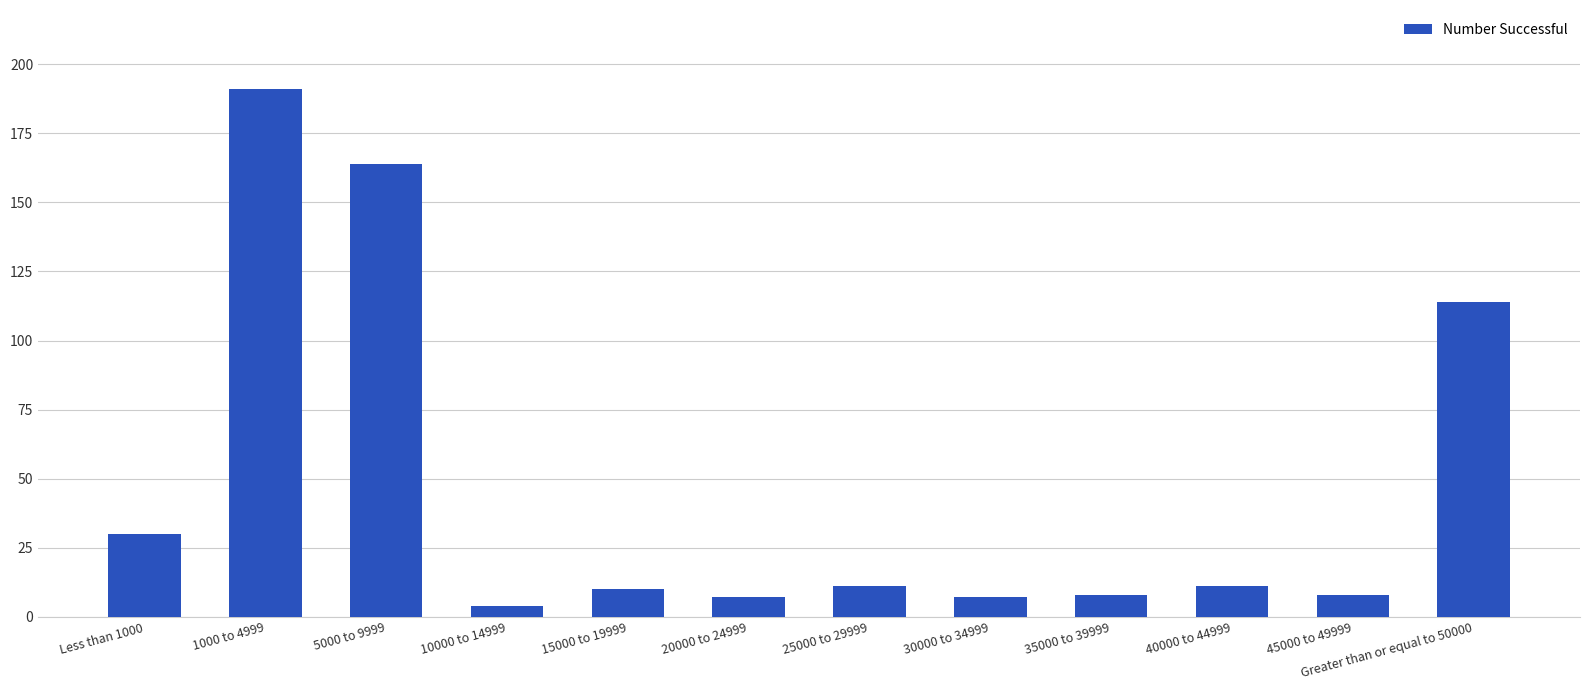

What value does the data have at 15000 to 19999?

10